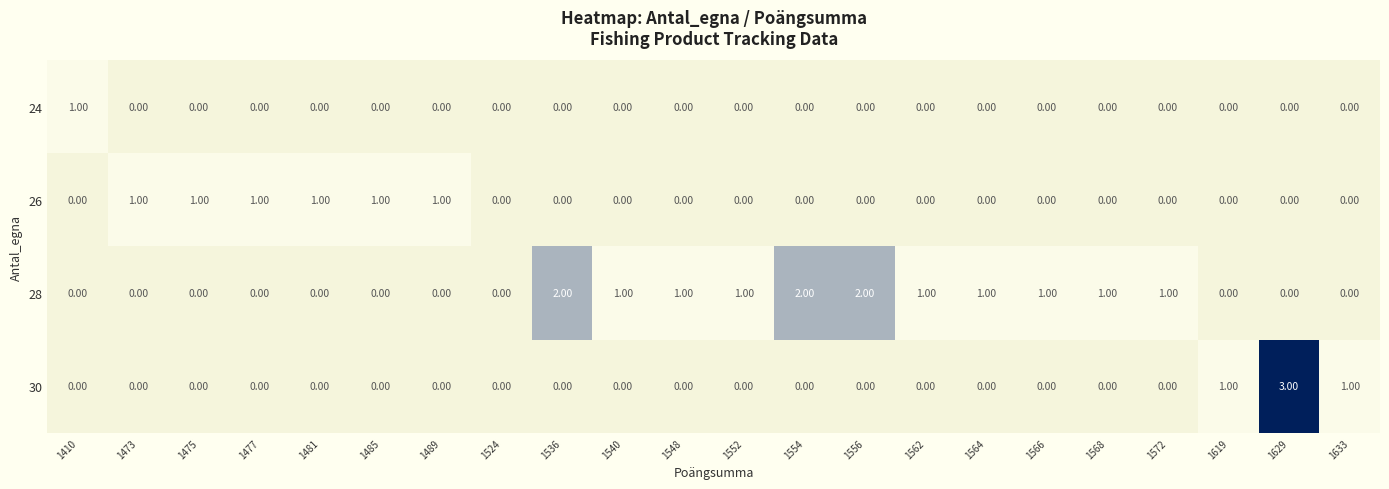

Which series has the largest total across all categories?

28